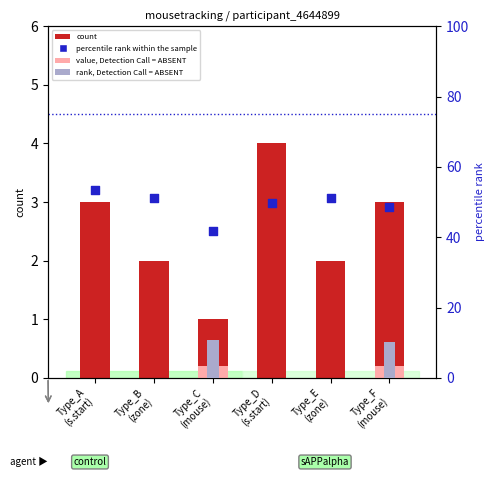

Which series contains the lowest Y value?

value, Detection Call = ABSENT